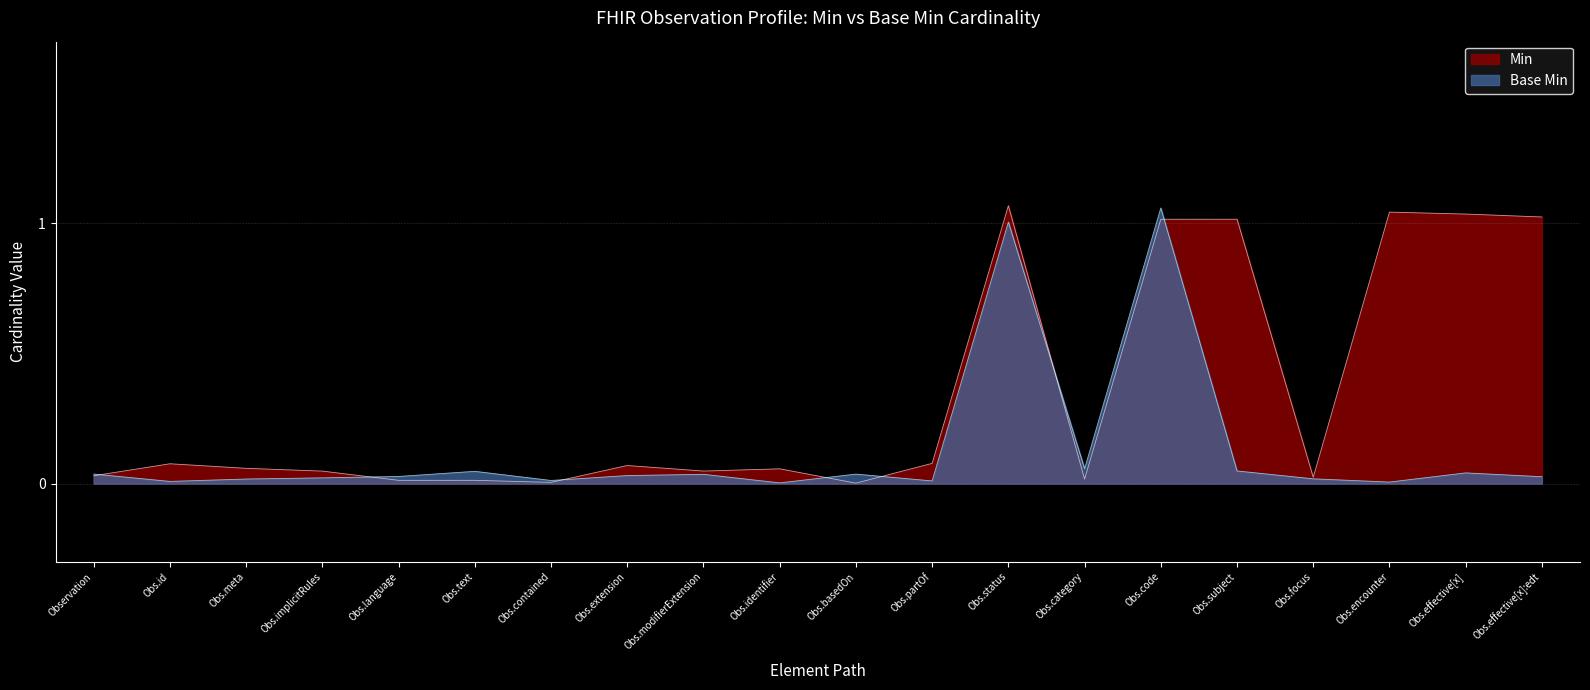

How many times do Min and Base Min cross each other?

7